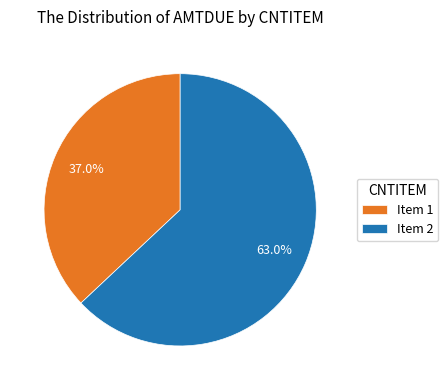

What is the ratio of the value at Item 2 to the value at Item 1?

1.7